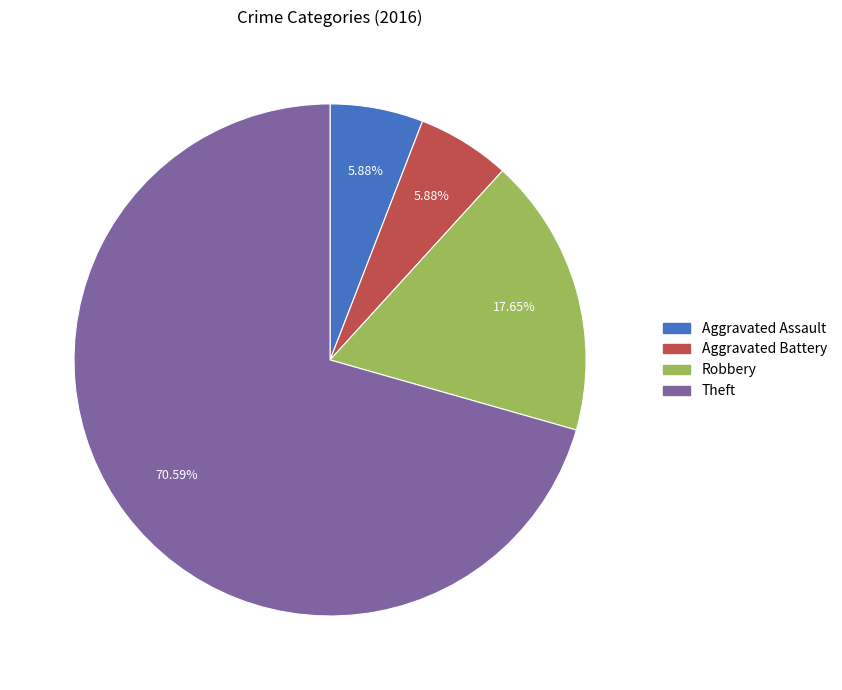

What percentage is the Robbery slice, to the nearest percent?

18%